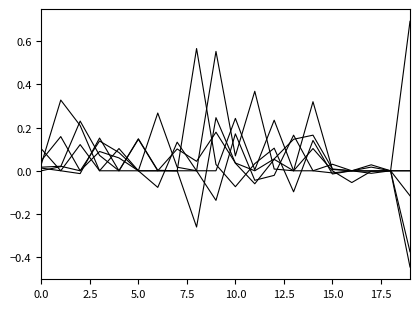

Does the chart display data point markers on the line(s)?

No